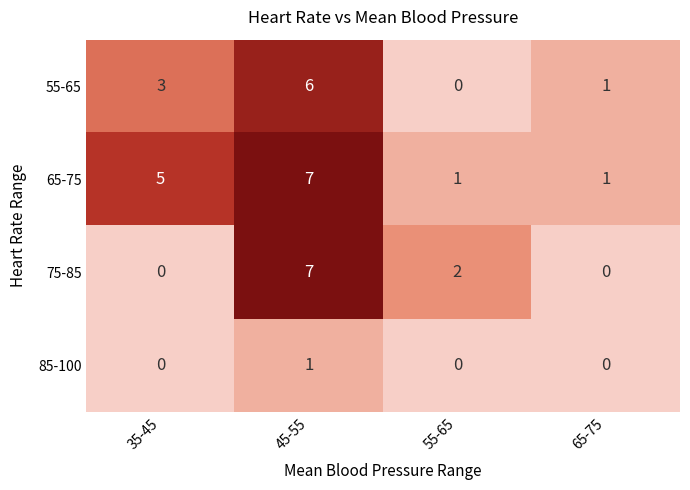

How many values in 75-85 are above zero?

2